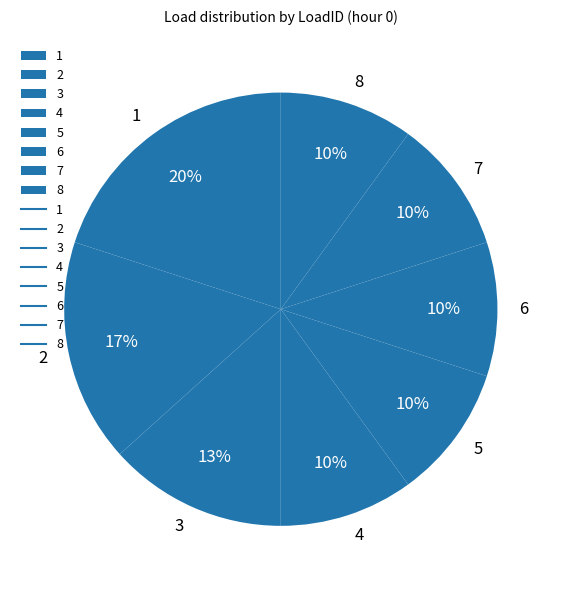

Do 5 and 7 together represent more than half of the pie?

No